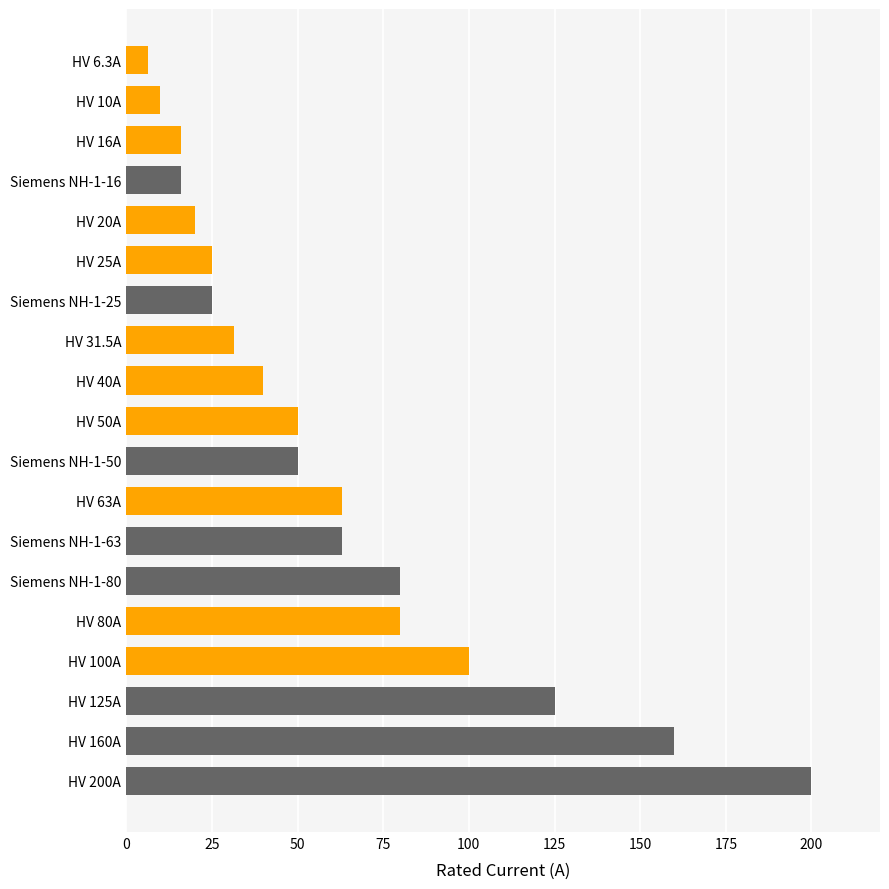

The value at HV 100A is 100.0. True or false?

True